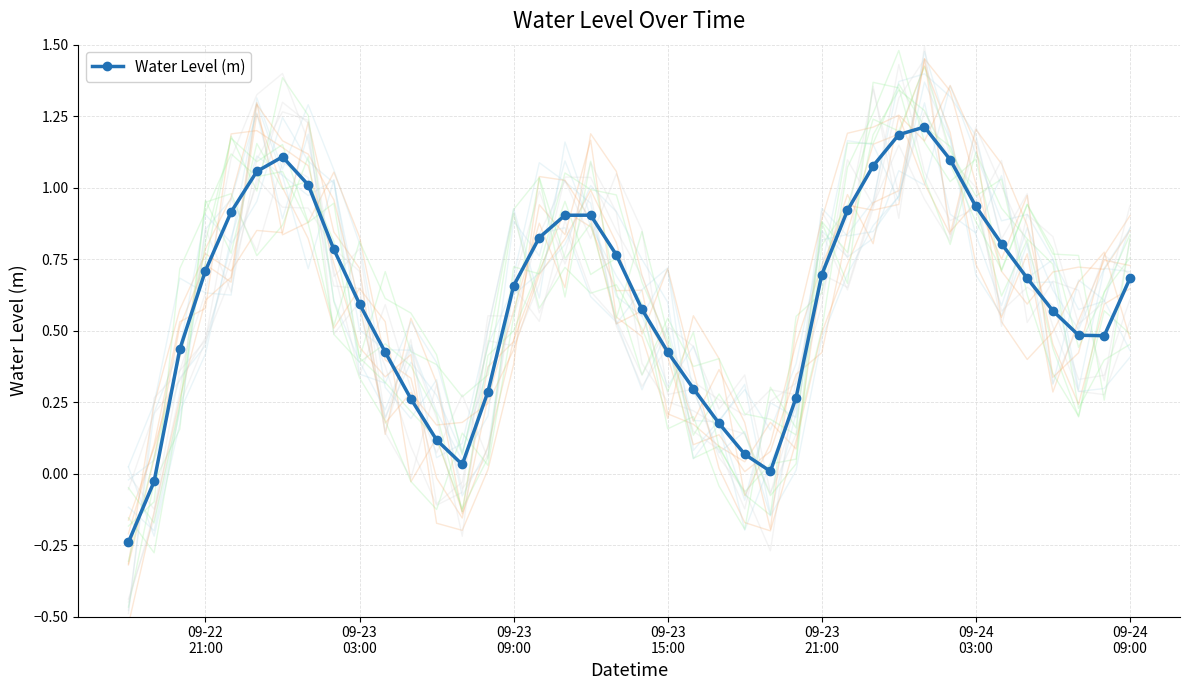

In Water Level (m), how many points are higher than both neighbors (excluding endpoints)?

3